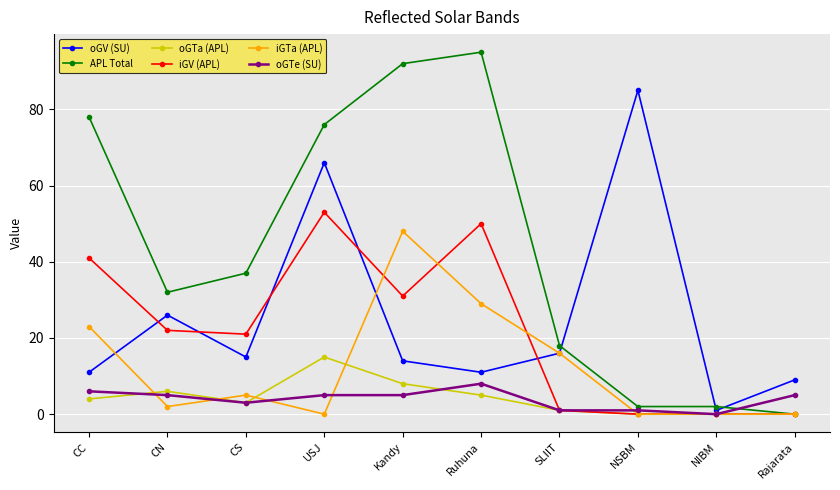

What position from the left is USJ?

4